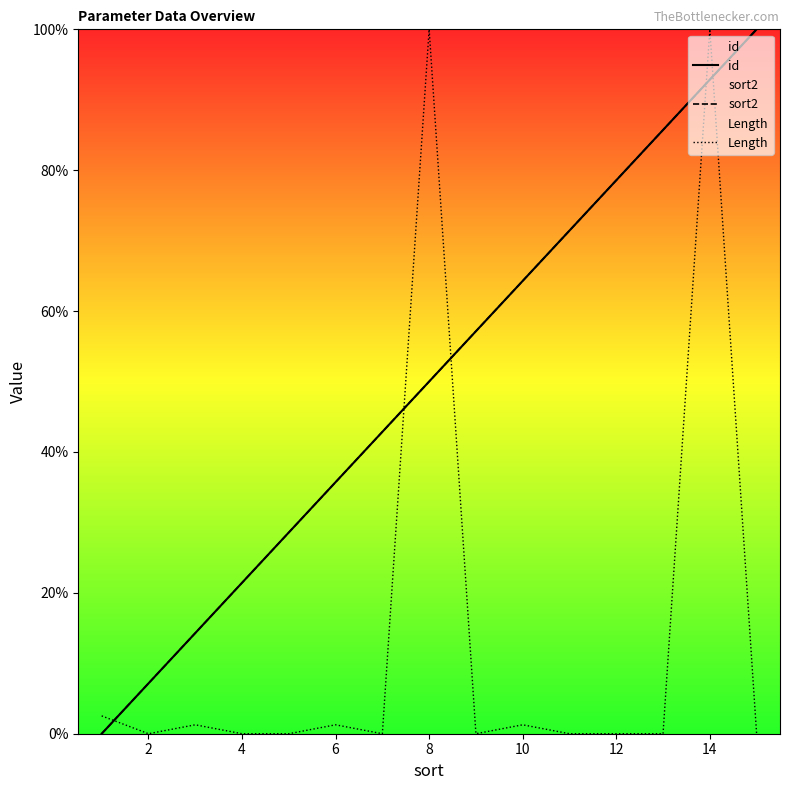

The value of sort2 at 2 is 4.1. True or false?

False